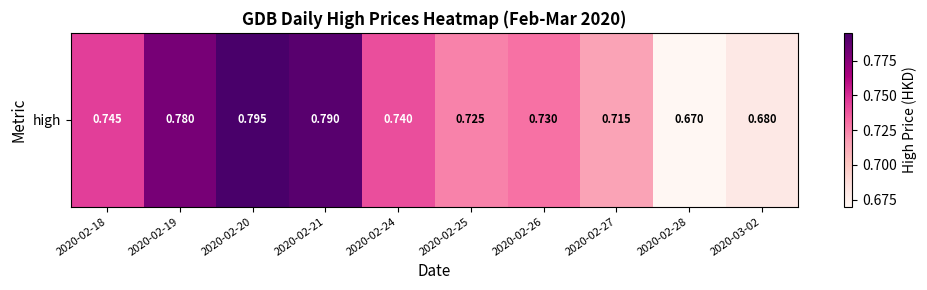

Which category has the highest value across all series?

2020-02-20